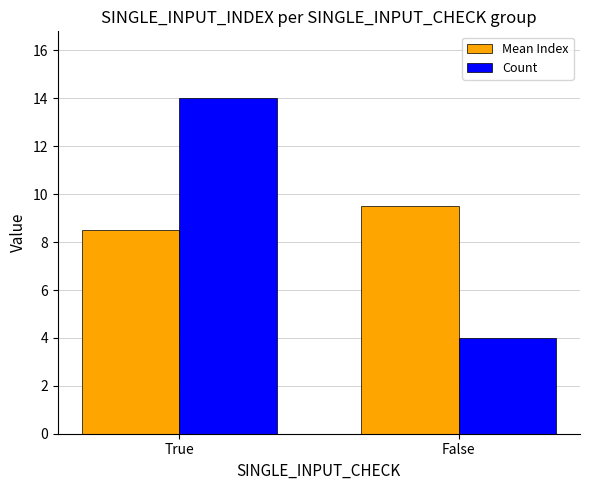

What is the total value across all series at False?

13.5